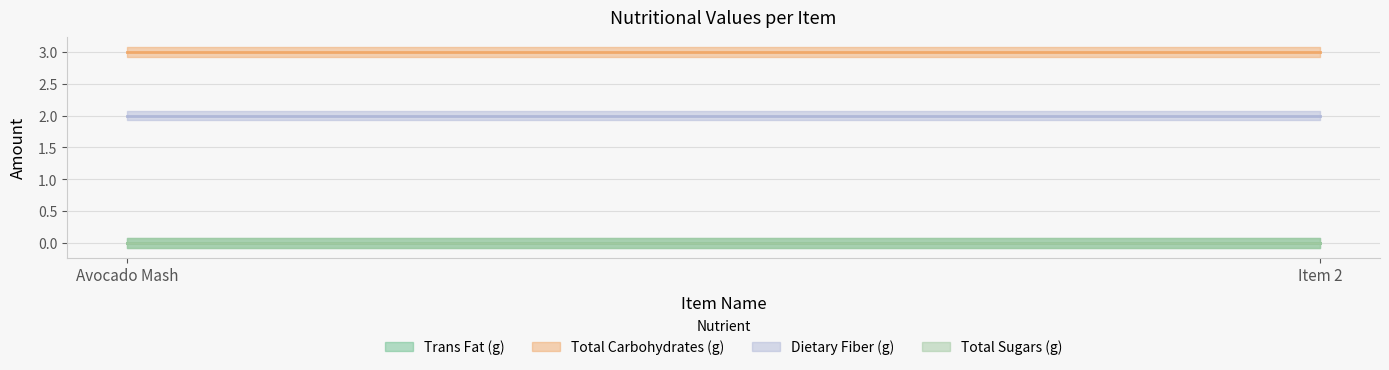

What are all the series names shown in the legend?

Trans Fat (g), Total Carbohydrates (g), Dietary Fiber (g), Total Sugars (g)